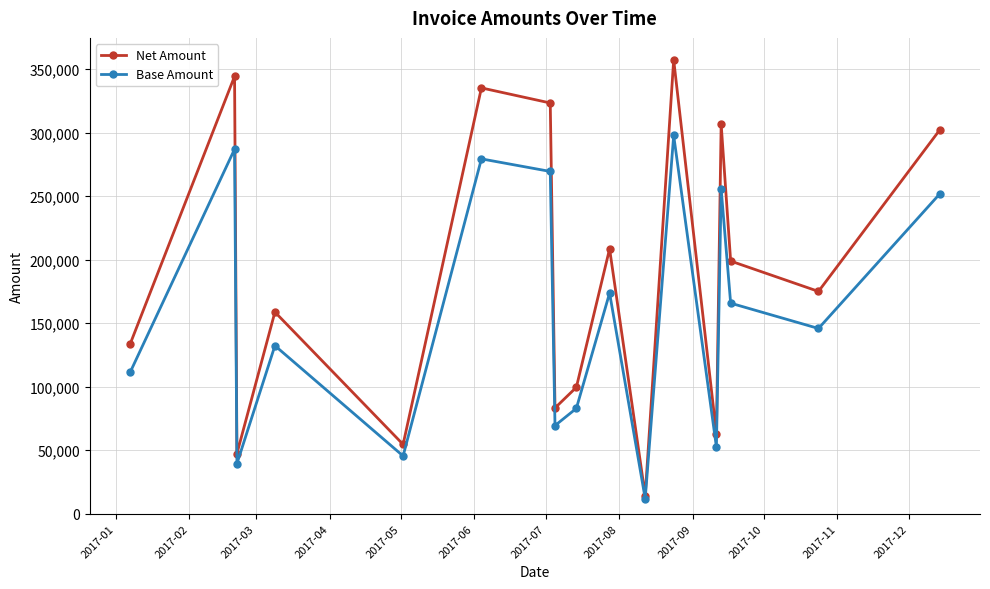

In Base Amount, how many points are higher than both neighbors (excluding endpoints)?

6